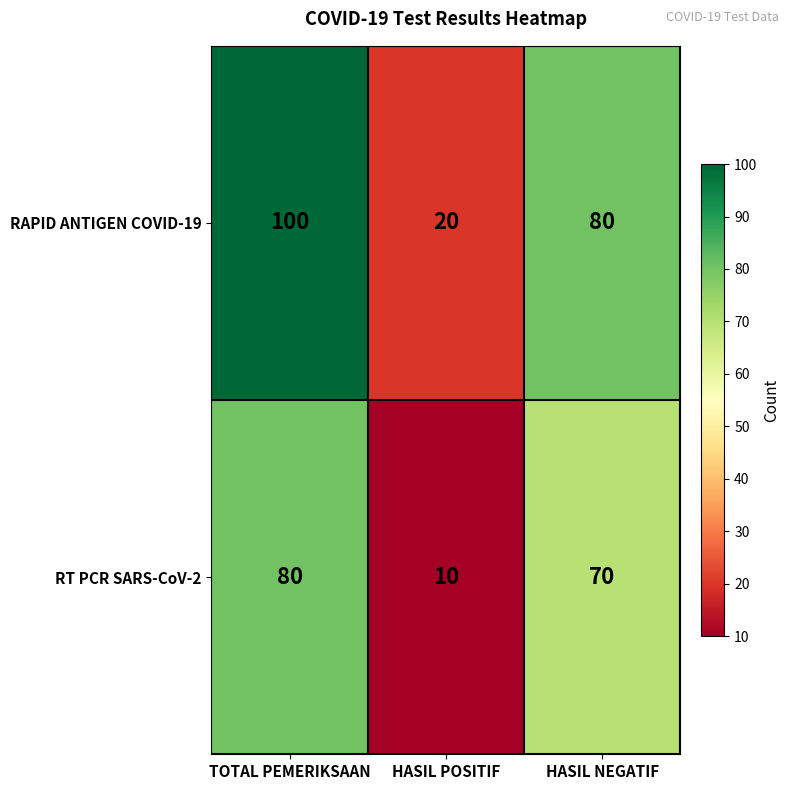

Rank the series by their maximum value, from highest to lowest.

RAPID ANTIGEN COVID-19, RT PCR SARS-CoV-2